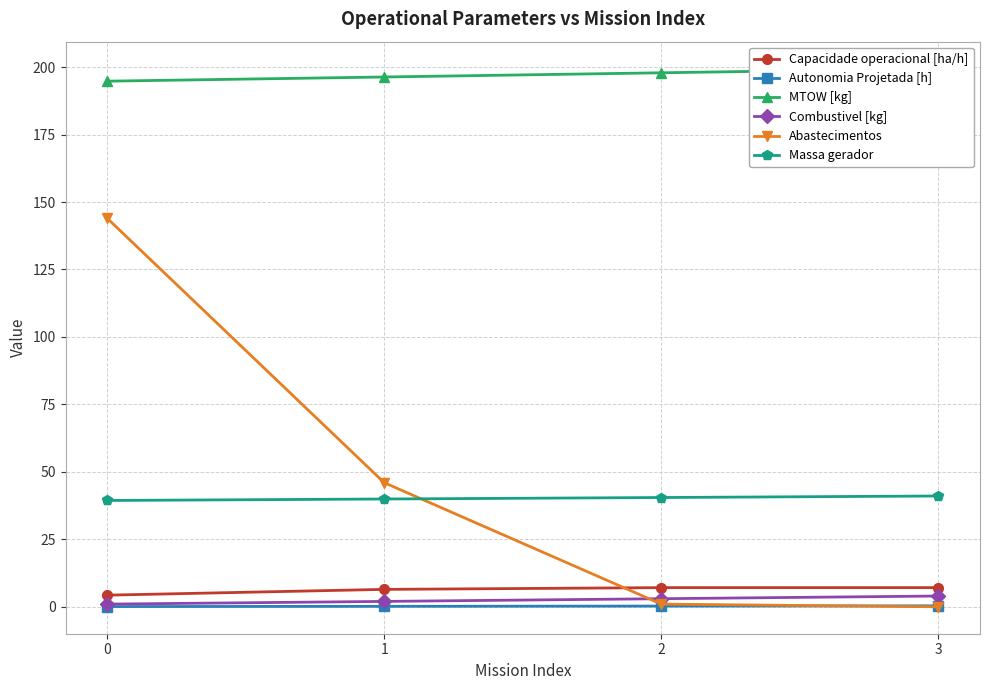

What is the difference between the maximum and second lowest values in the Massa gerador series?

1.1